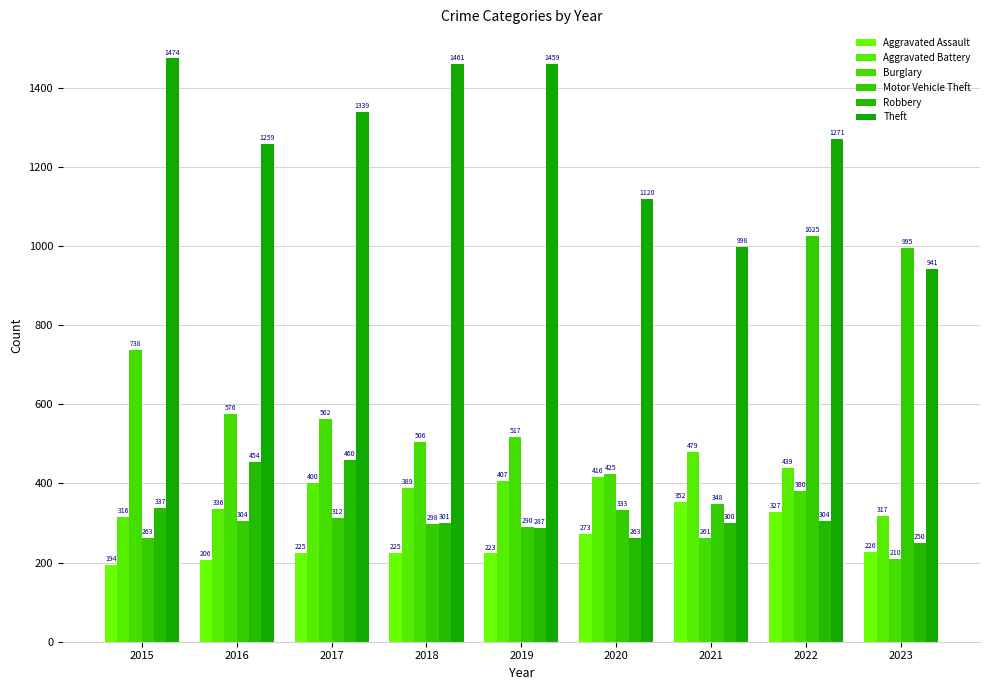

What is the value of the Burglary bar at the 8th from the left?

380